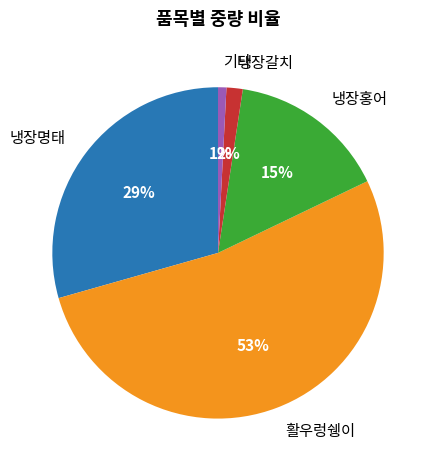

Is there any slice that represents more than half of the pie?

Yes